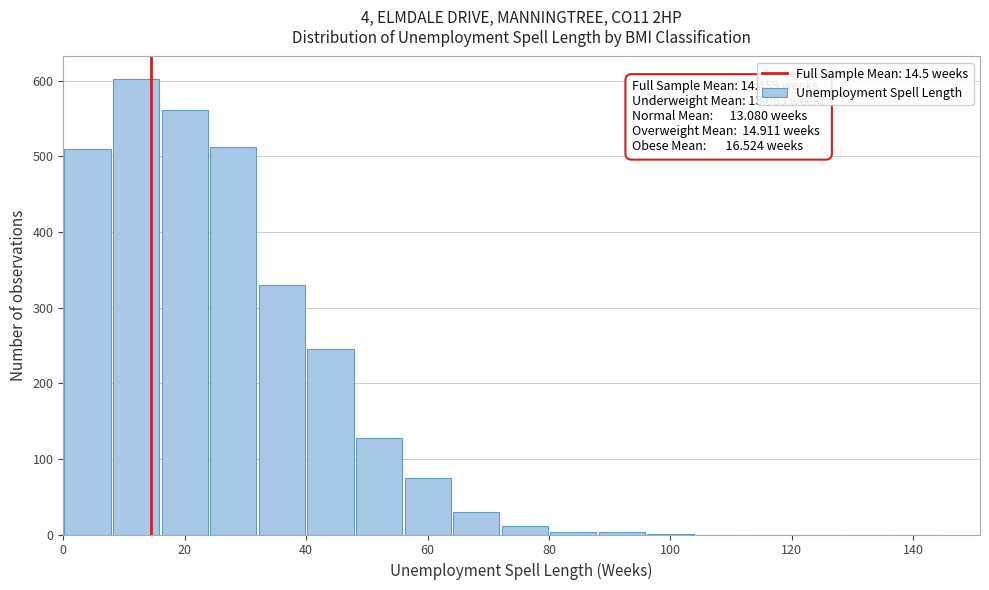

Over which range of the x-axis is the bar tallest?

8 to 16